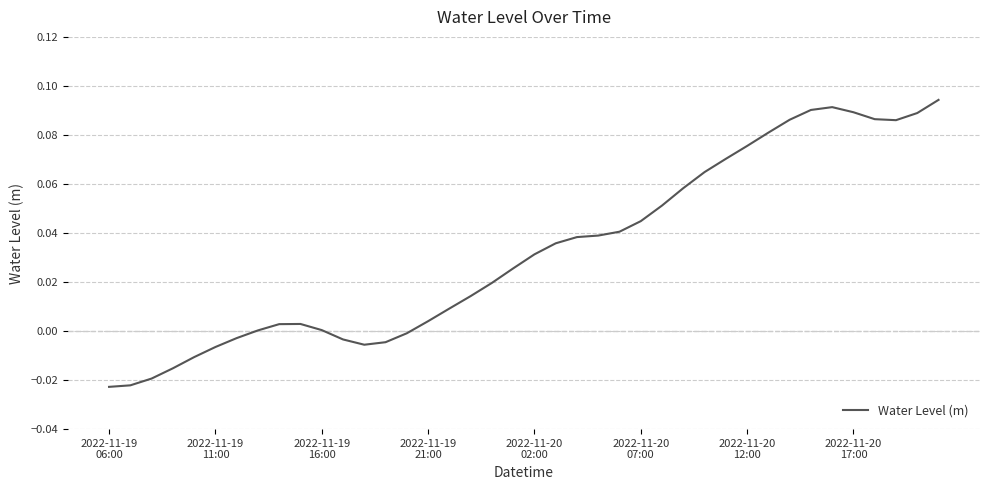

Does the chart have visible grid lines?

Yes